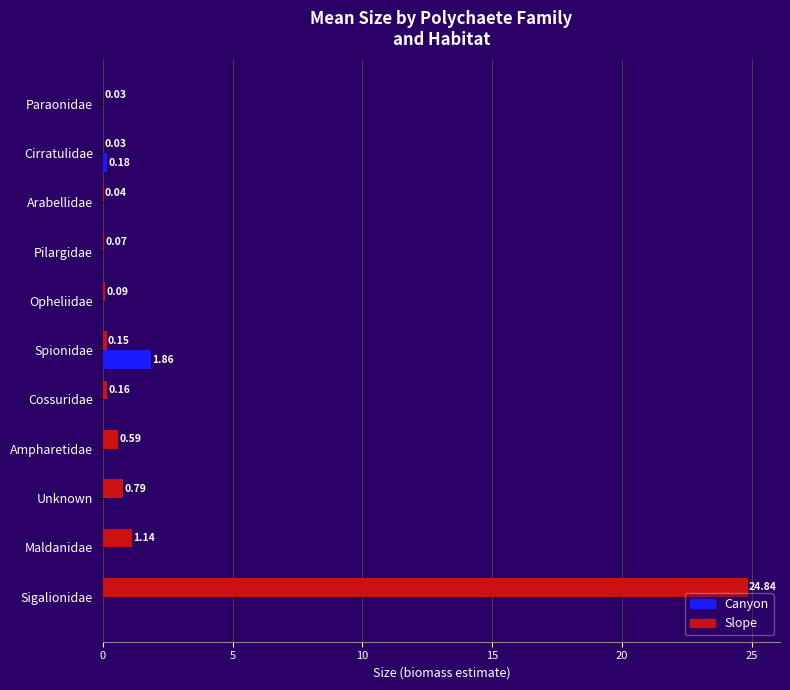

Is the value of Slope at Opheliidae greater than the value of Canyon at Spionidae?

No